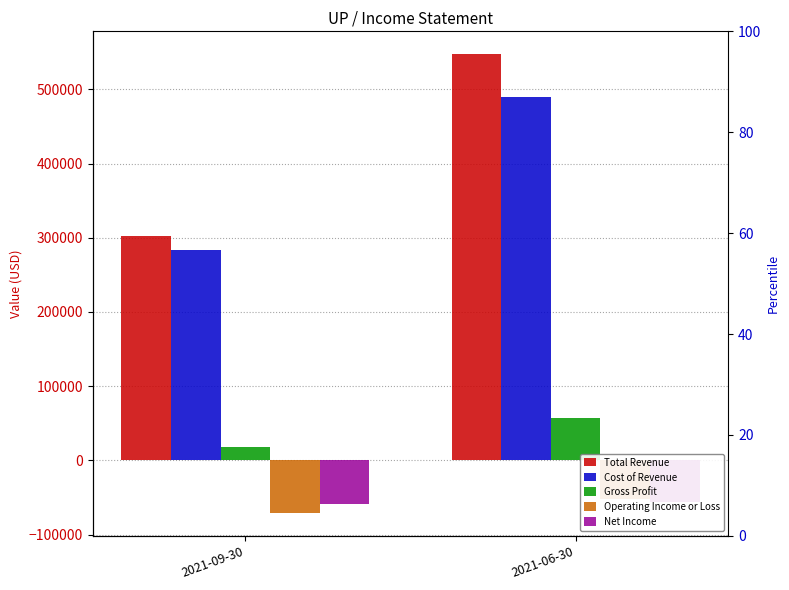

What is the value of the Operating Income or Loss bar at the 1st from the left?

-70900